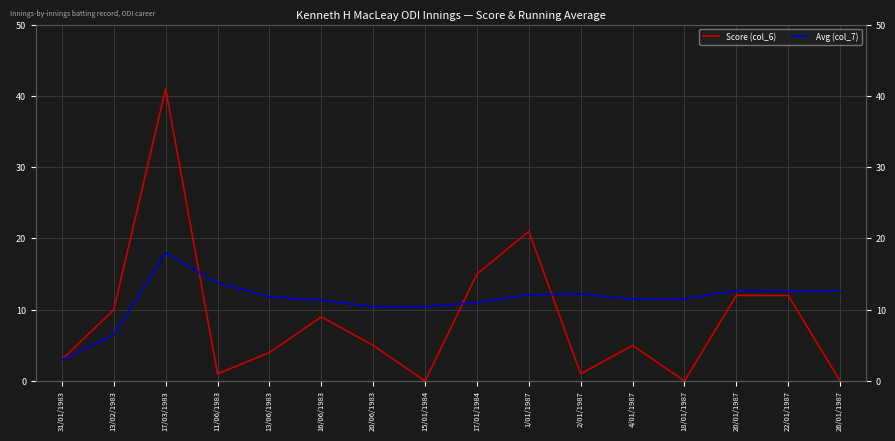

Which series has the largest total across all categories?

Avg (col_7)